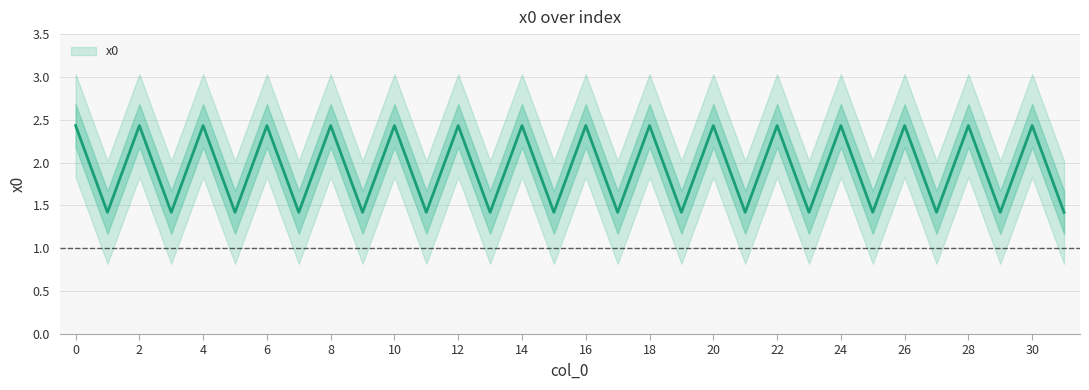

What is the average value?

1.9